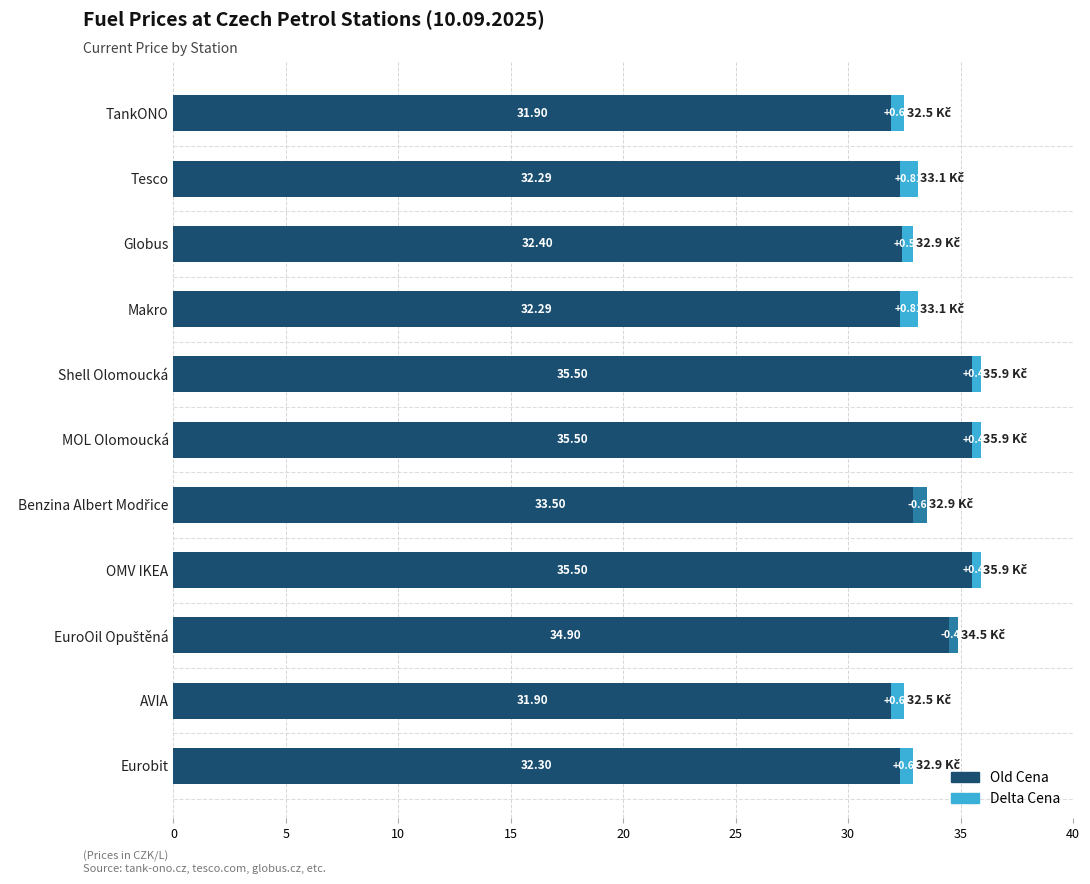

Is the value of Old Cena at Makro greater than the value of Delta Cena (+) at MOL Olomoucká?

Yes